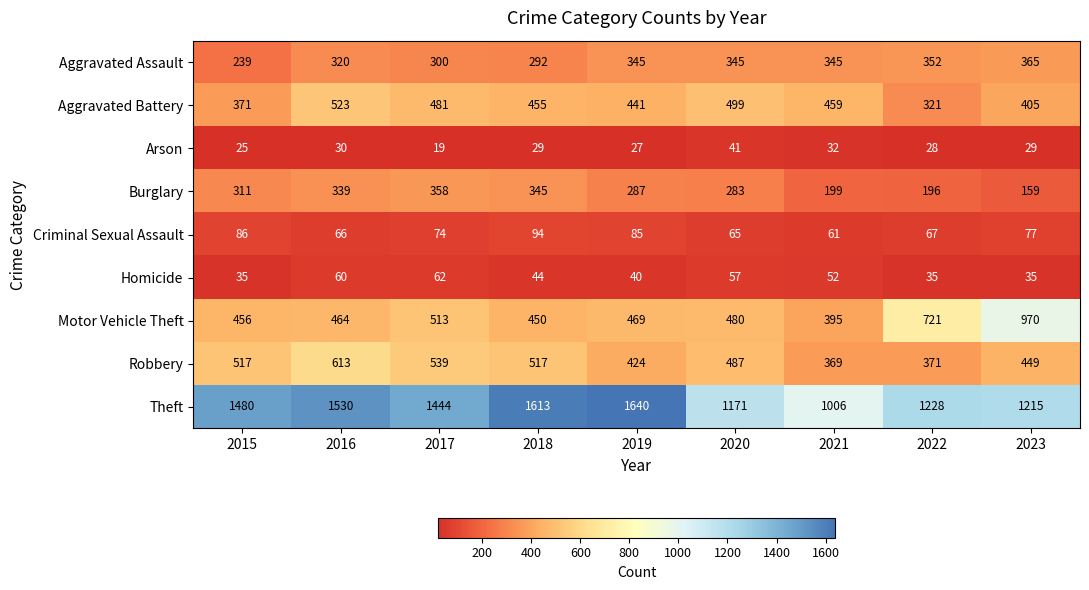

At 2019, list the series in order from smallest to largest.

Arson, Homicide, Criminal Sexual Assault, Burglary, Aggravated Assault, Robbery, Aggravated Battery, Motor Vehicle Theft, Theft